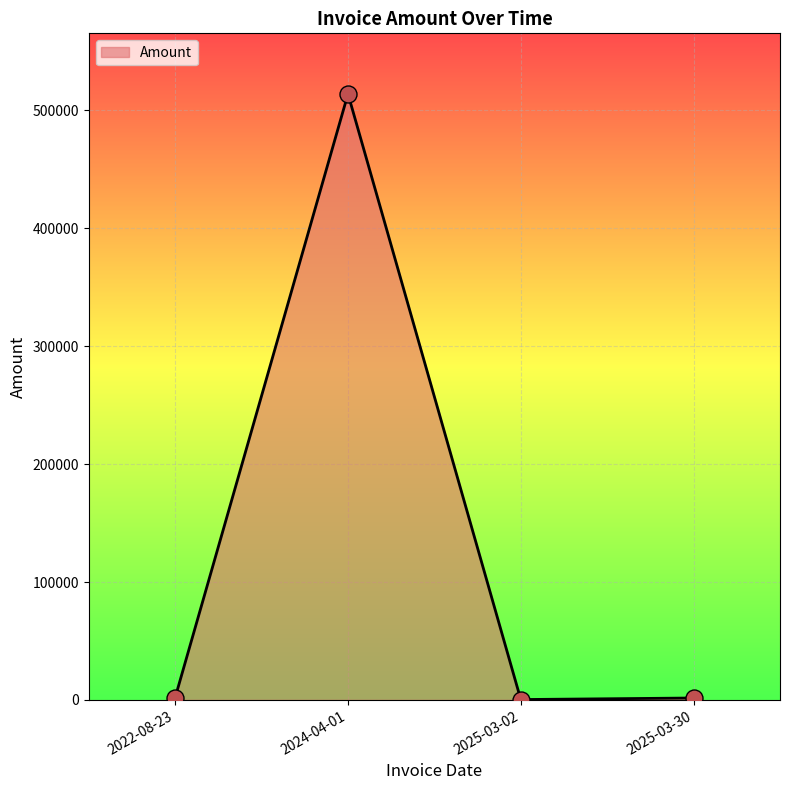

What is the greatest value displayed?

514050.0